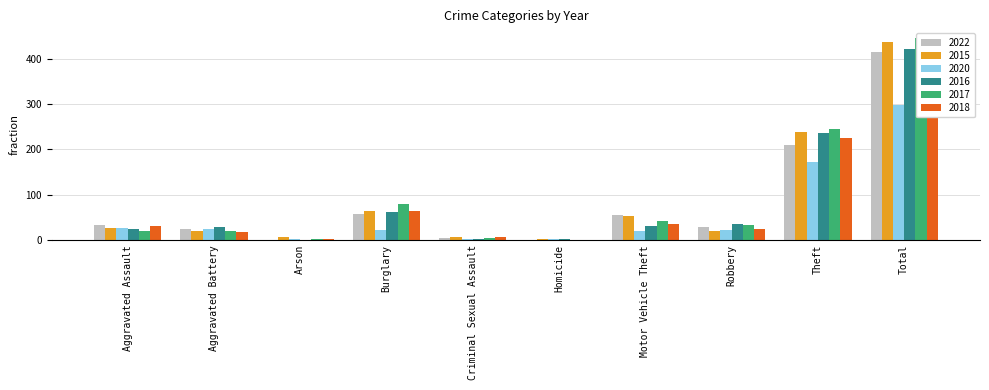

How many groups of bars are there?

10